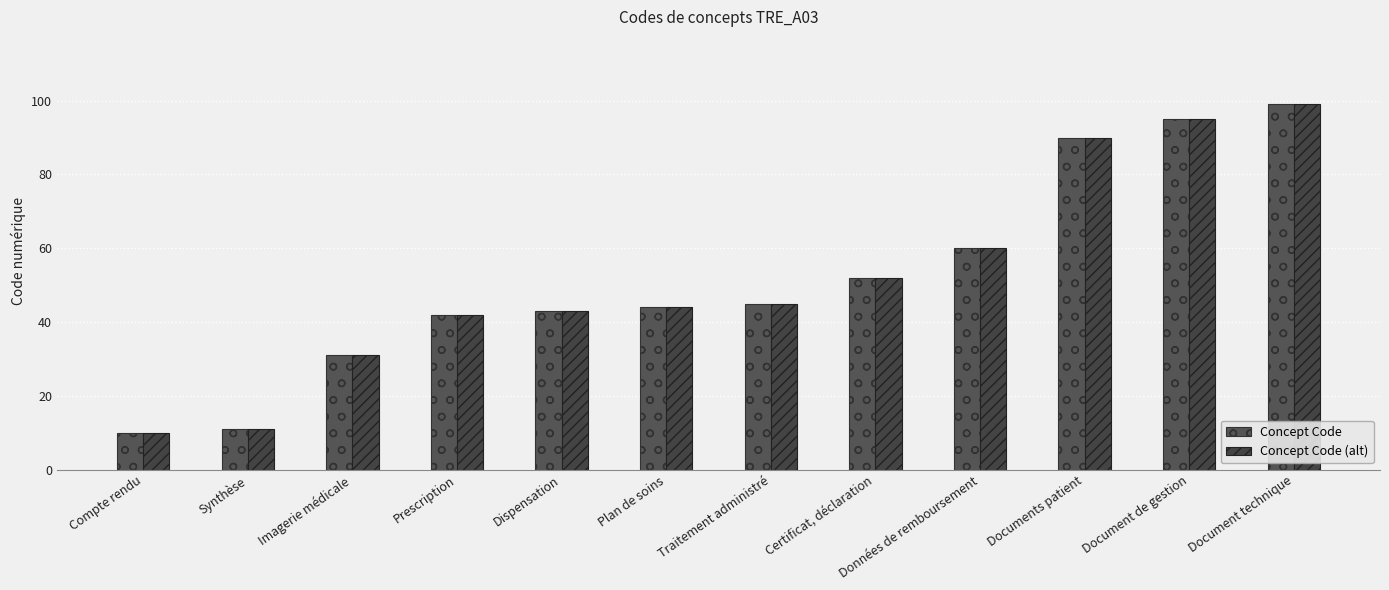

At which category is the sum across all series the highest?

Document technique